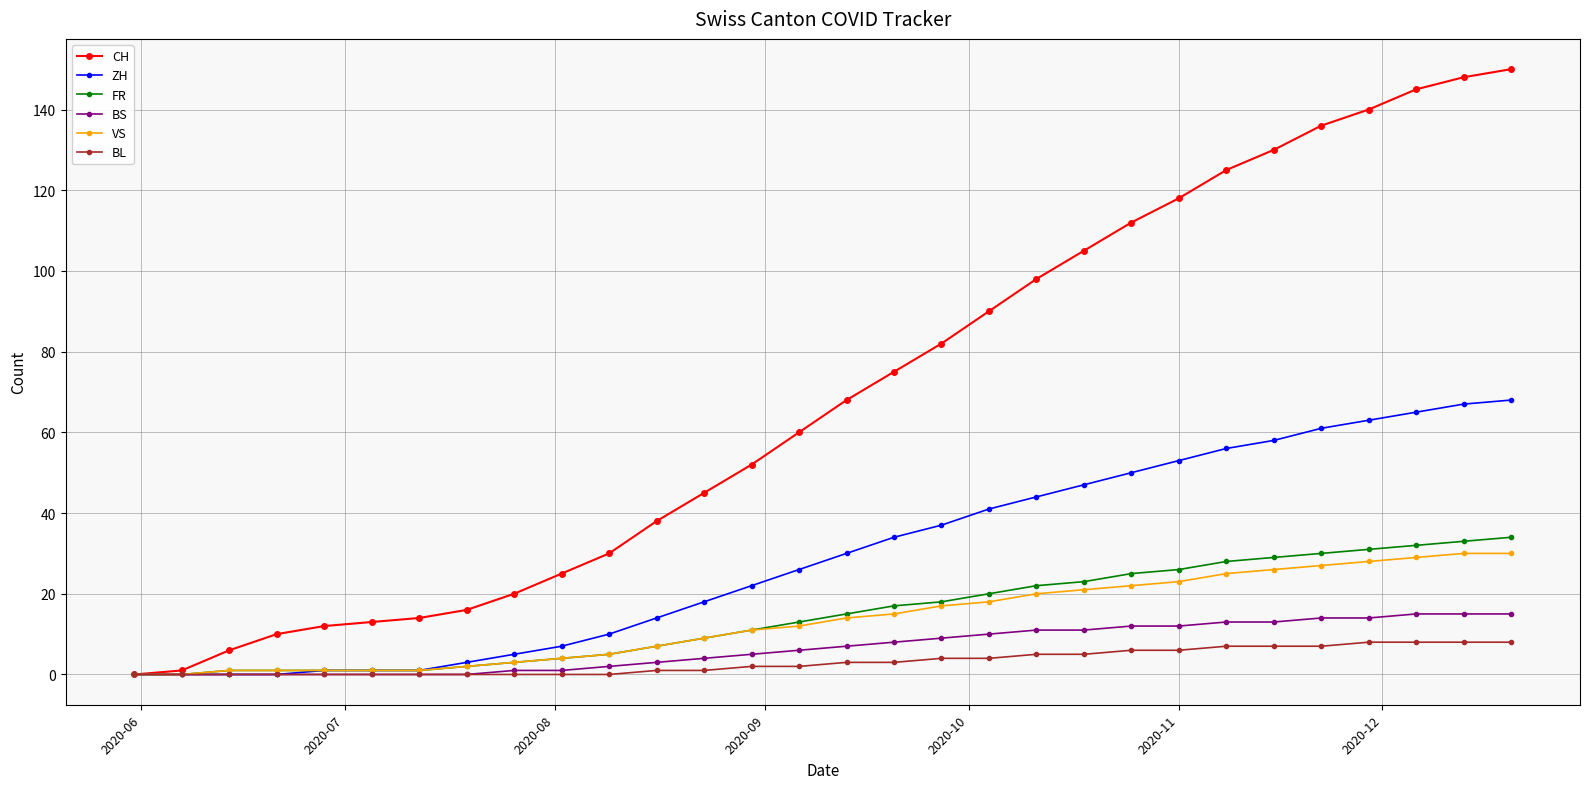

What are all the series names shown in the legend?

CH, ZH, FR, BS, VS, BL